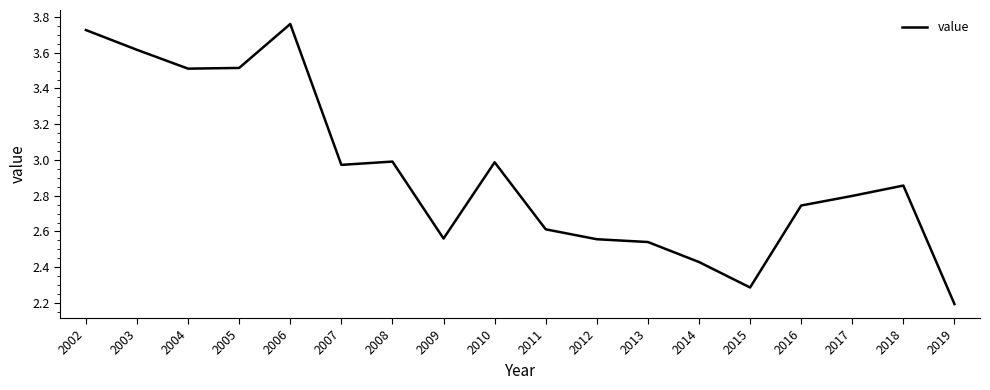

Which label corresponds to the smallest value in the chart?

2019